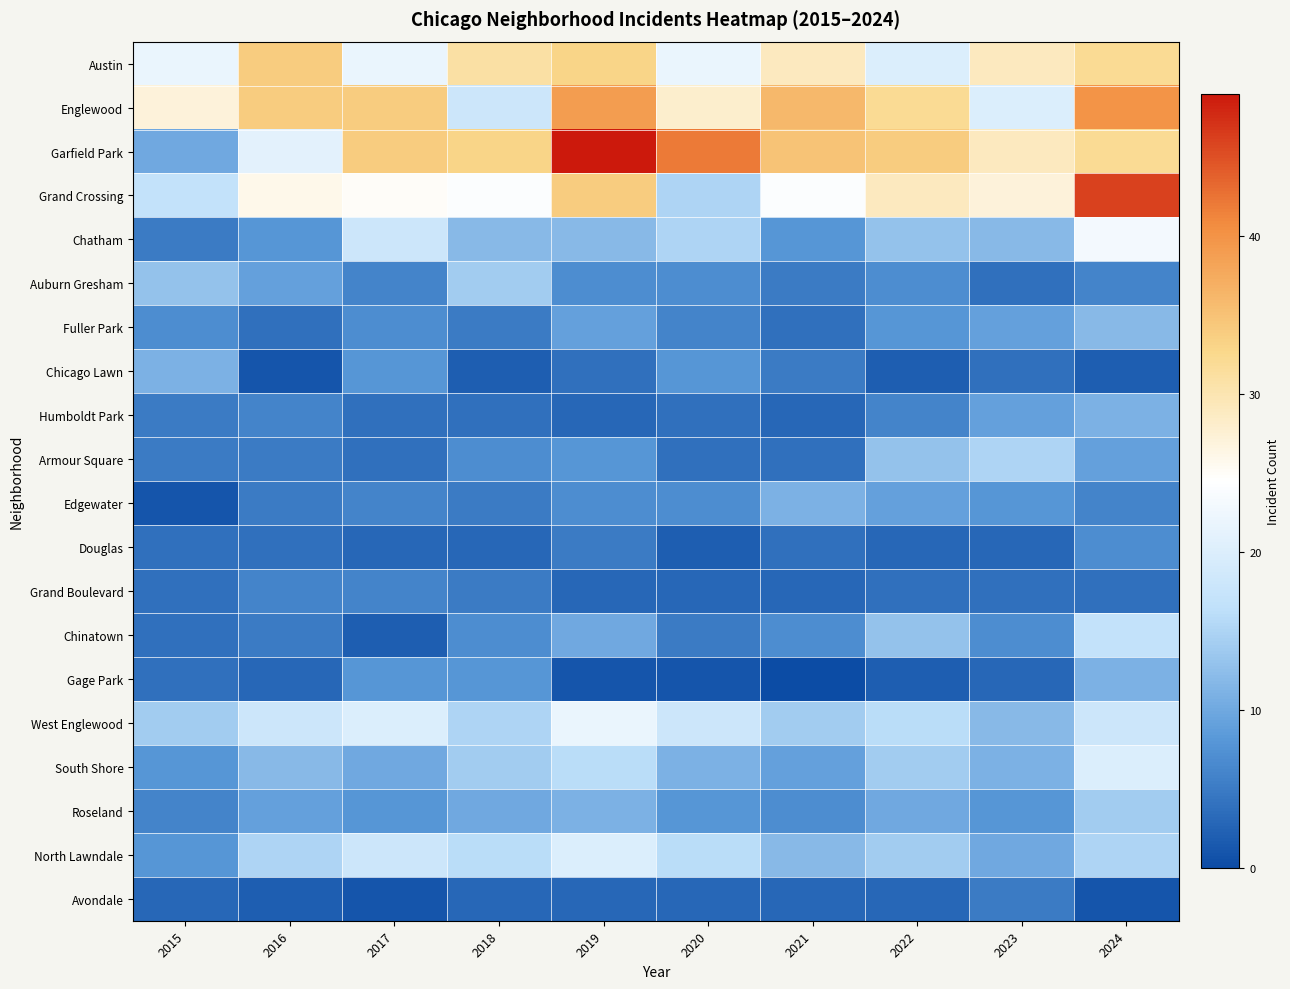

Which label corresponds to the largest value in the chart?

2019